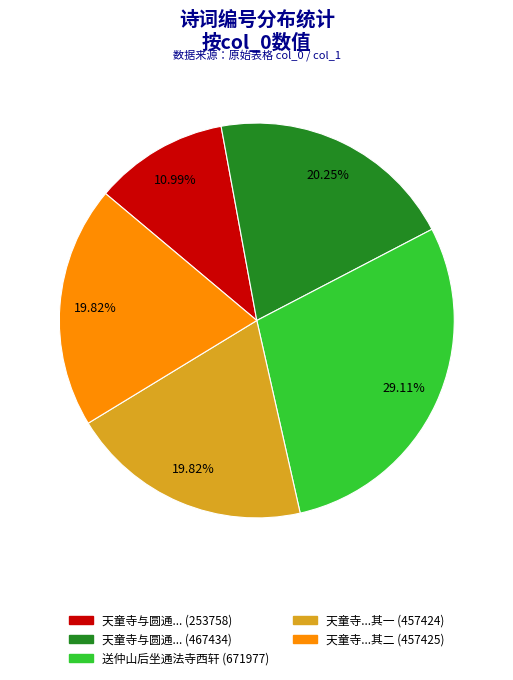

Does any single category account for the majority?

No